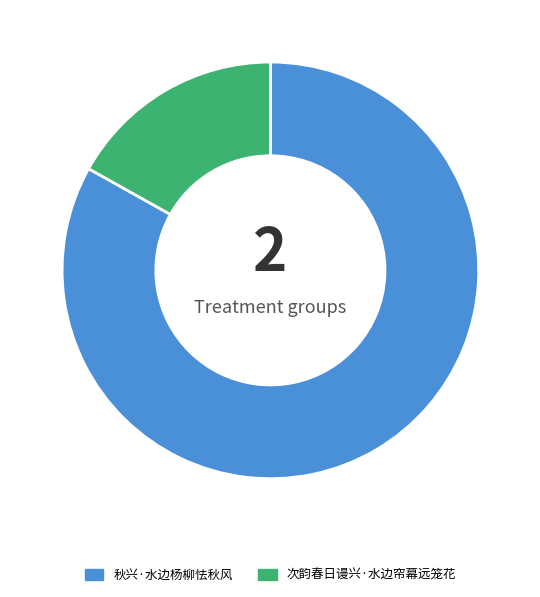

Do 秋兴·水边杨柳怯秋风 and 次韵春日谩兴·水边帘幕远笼花 together represent more than half of the pie?

Yes